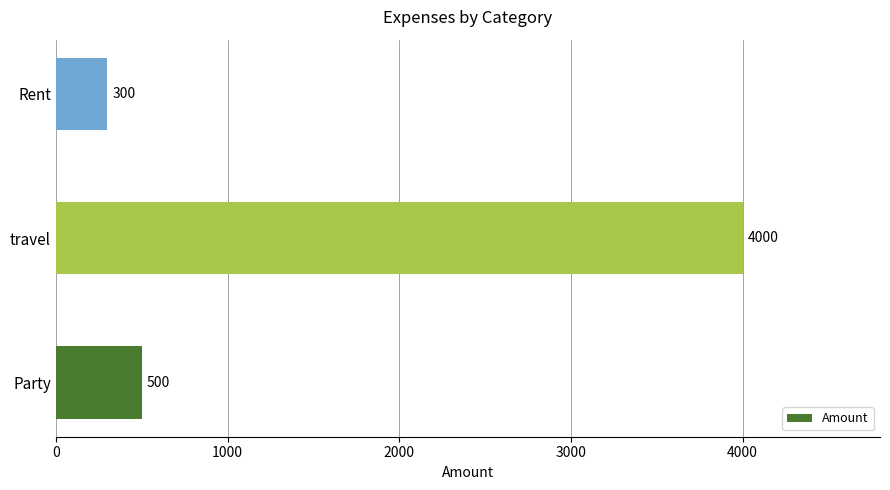

The chart shows a value of 500 at Party. True or false?

True